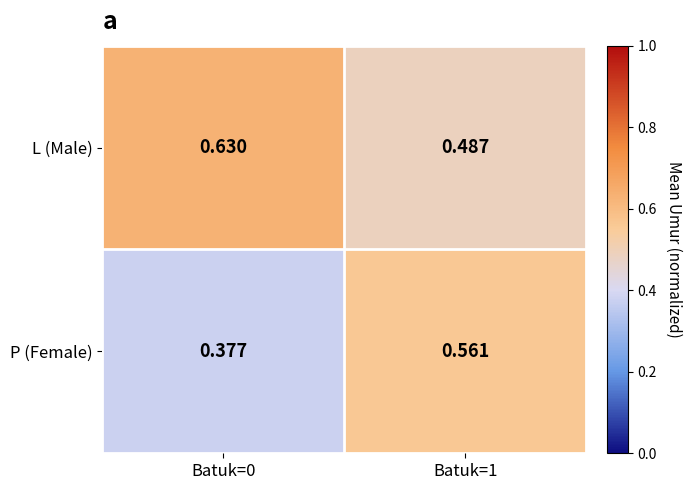

List the series in order of their overall mean, highest first.

L (Male), P (Female)